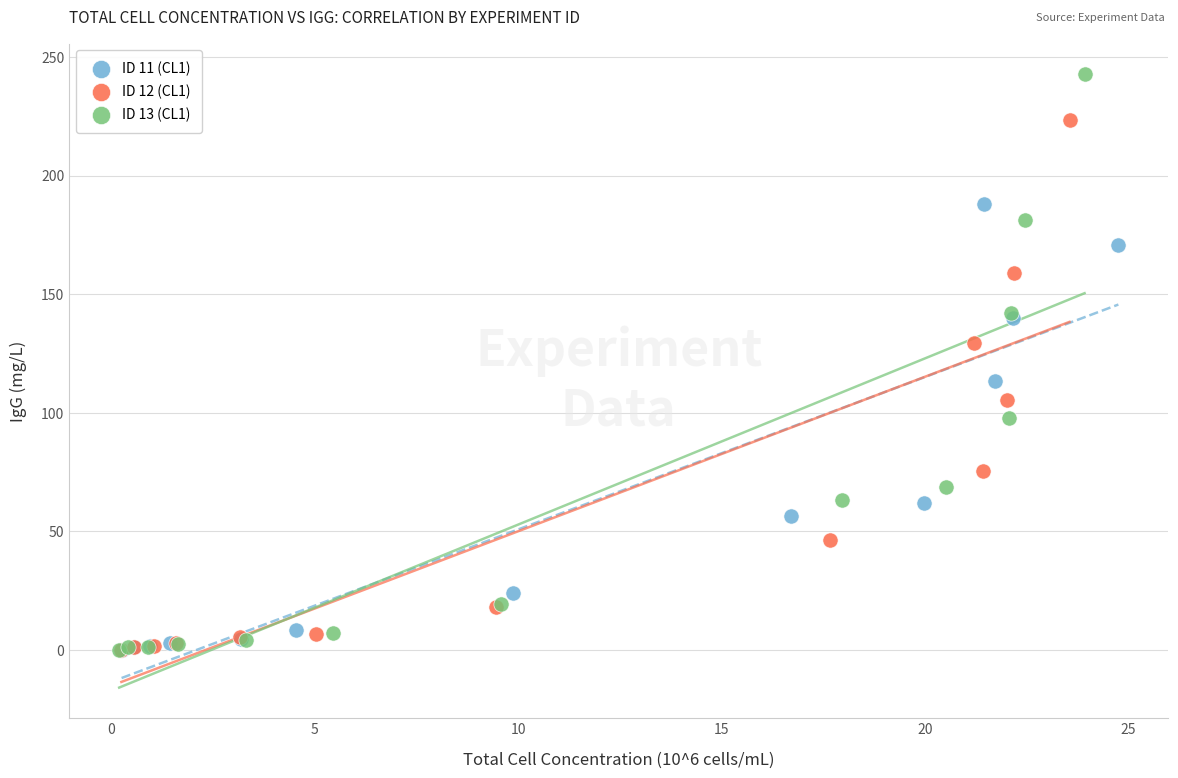

Which series has the largest Y range (max minus min)?

ID 13 (CL1)